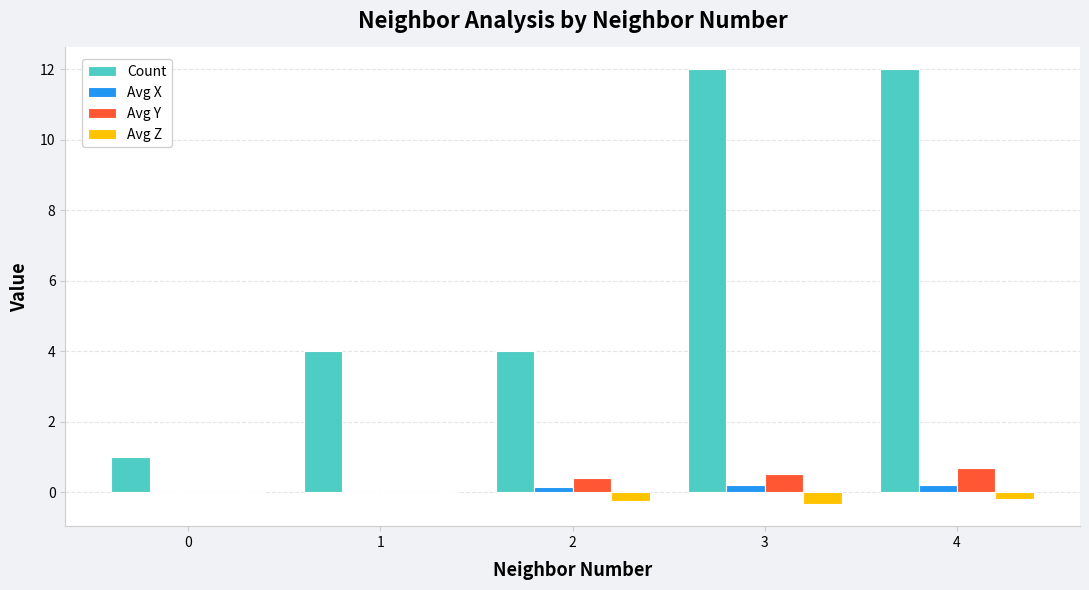

Is the value of Avg Z at 1 greater than the value of Avg Y at 3?

No